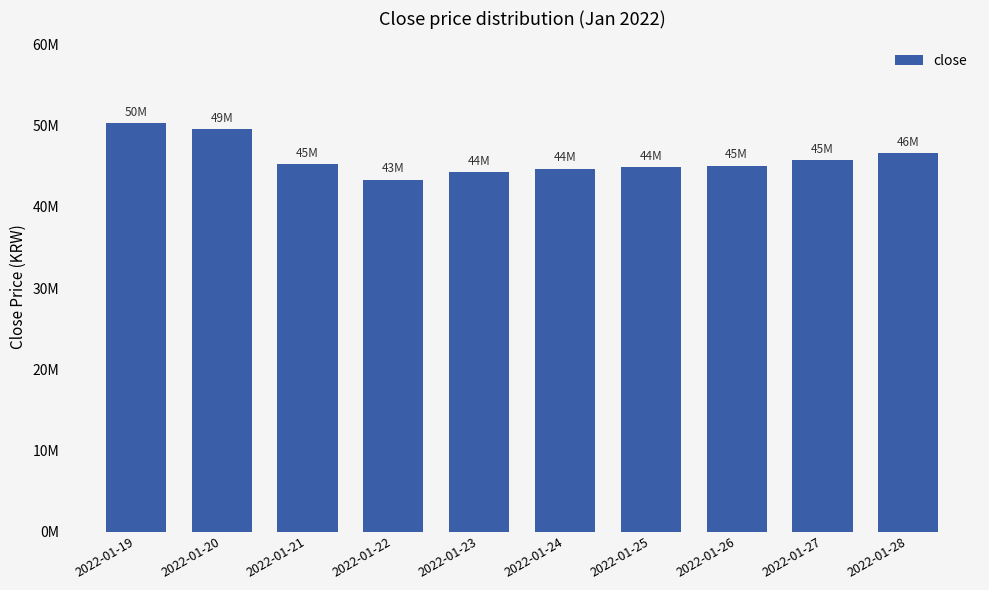

What is the minimum value shown in the chart?

43375000